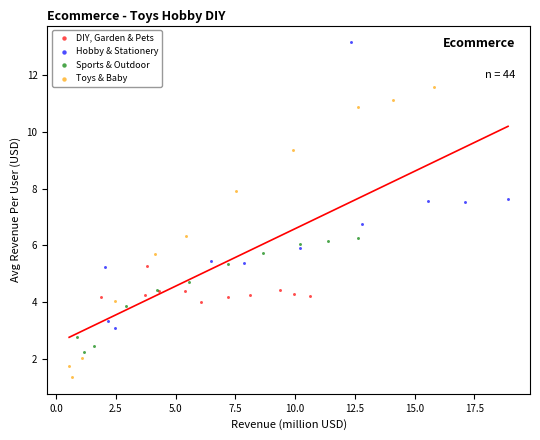

Which series reaches the maximum Y coordinate?

Hobby & Stationery